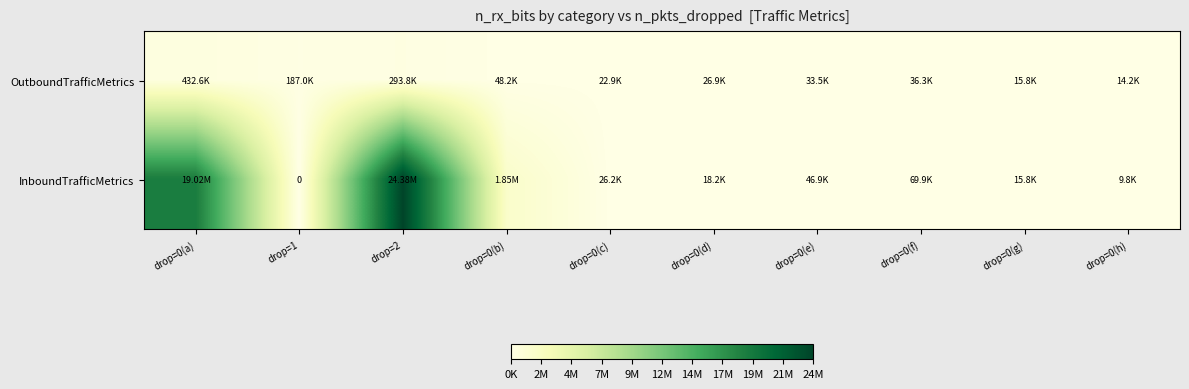

What is the sum of the InboundTrafficMetrics values at drop=1 and drop=0(h)?

9840